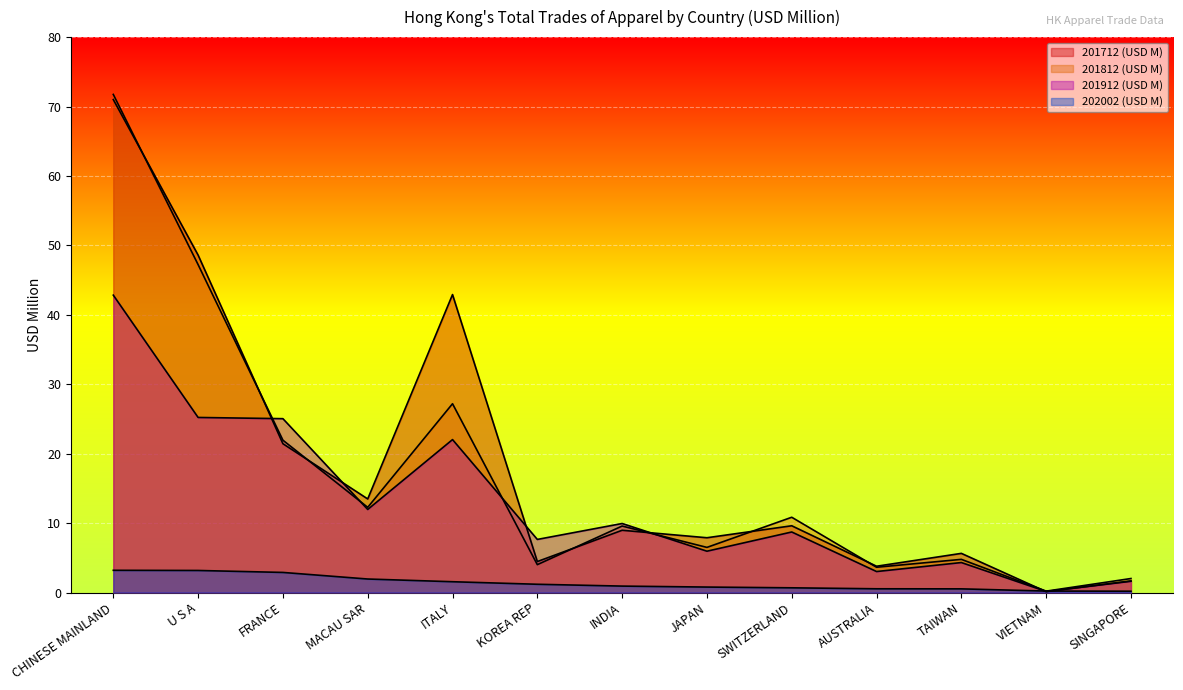

What is the value of the 201812 (USD M) point at the 4th from the left?

12.3